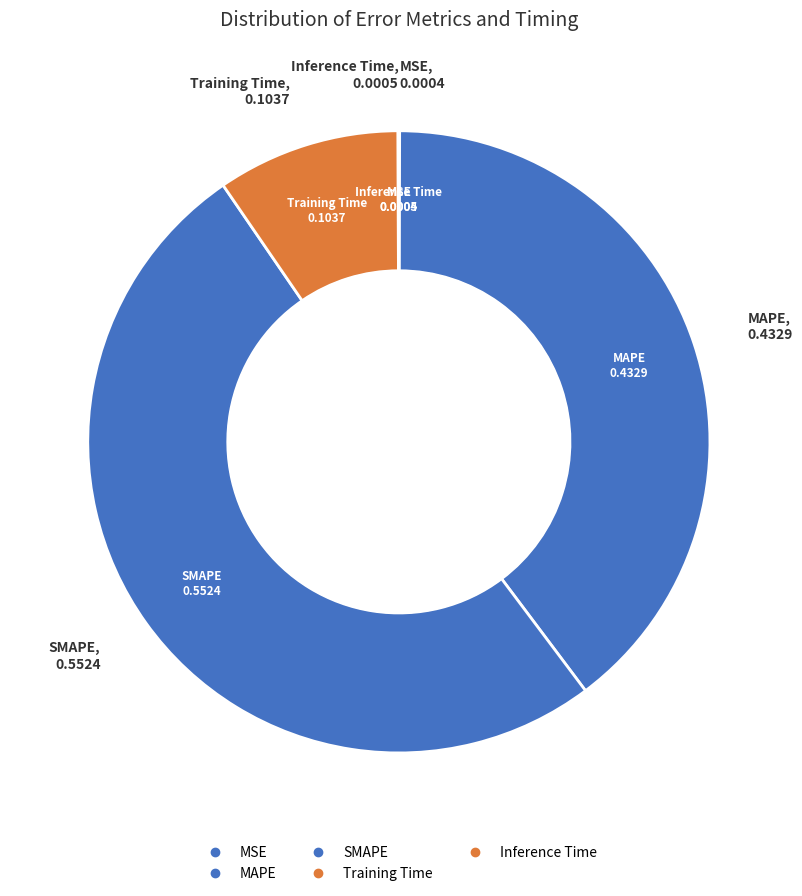

How many segments does this pie chart have?

5